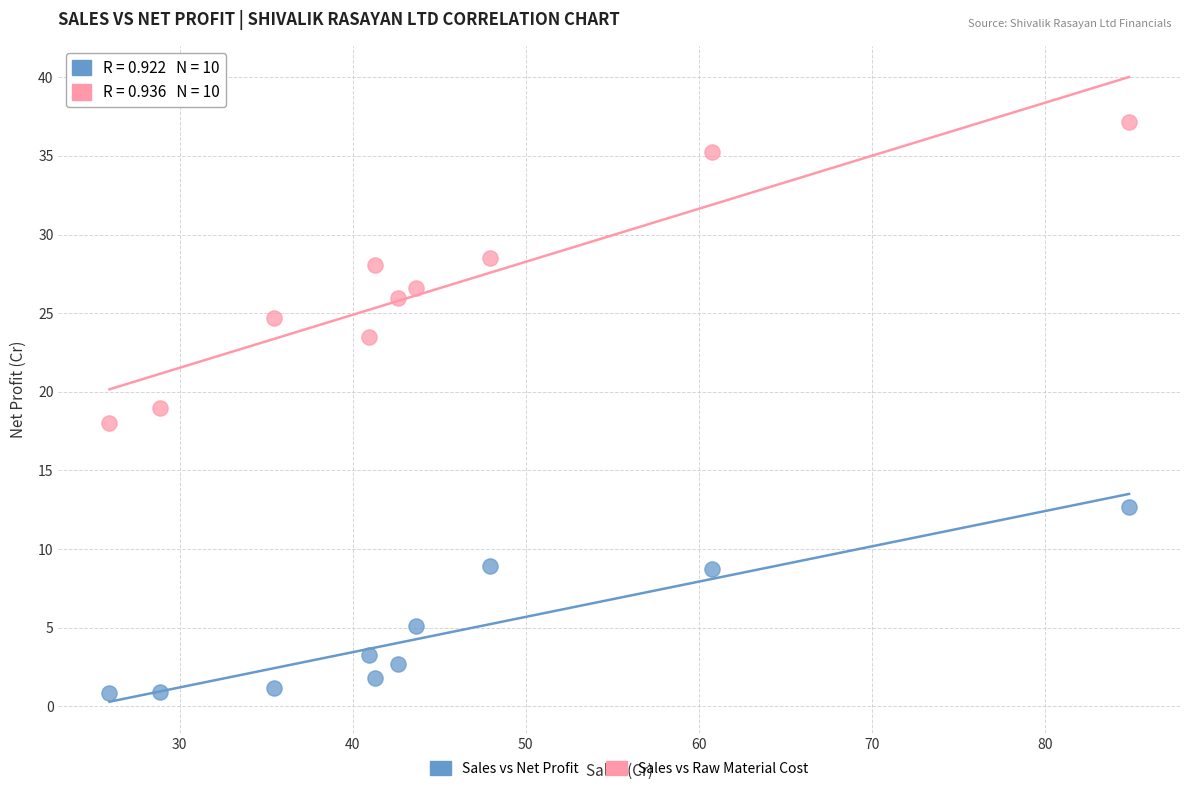

Which series contains the highest Y value?

Sales vs Raw Material Cost